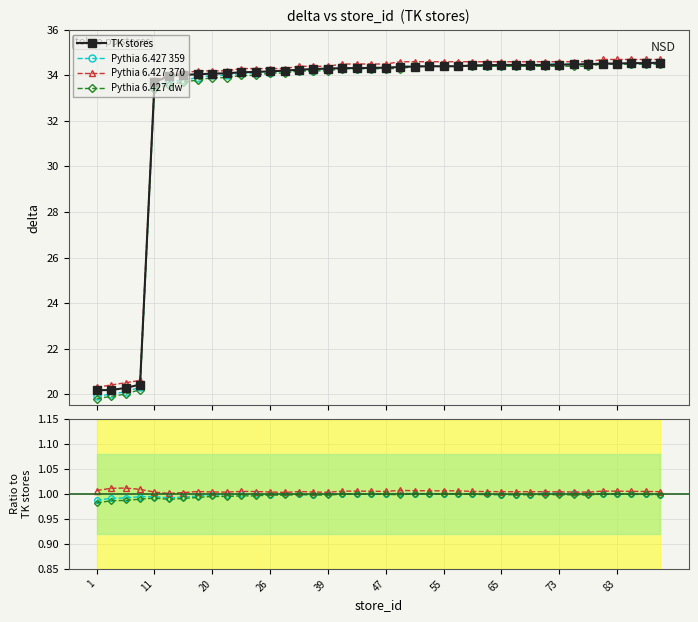

What is the maximum value shown in the chart?

34.6